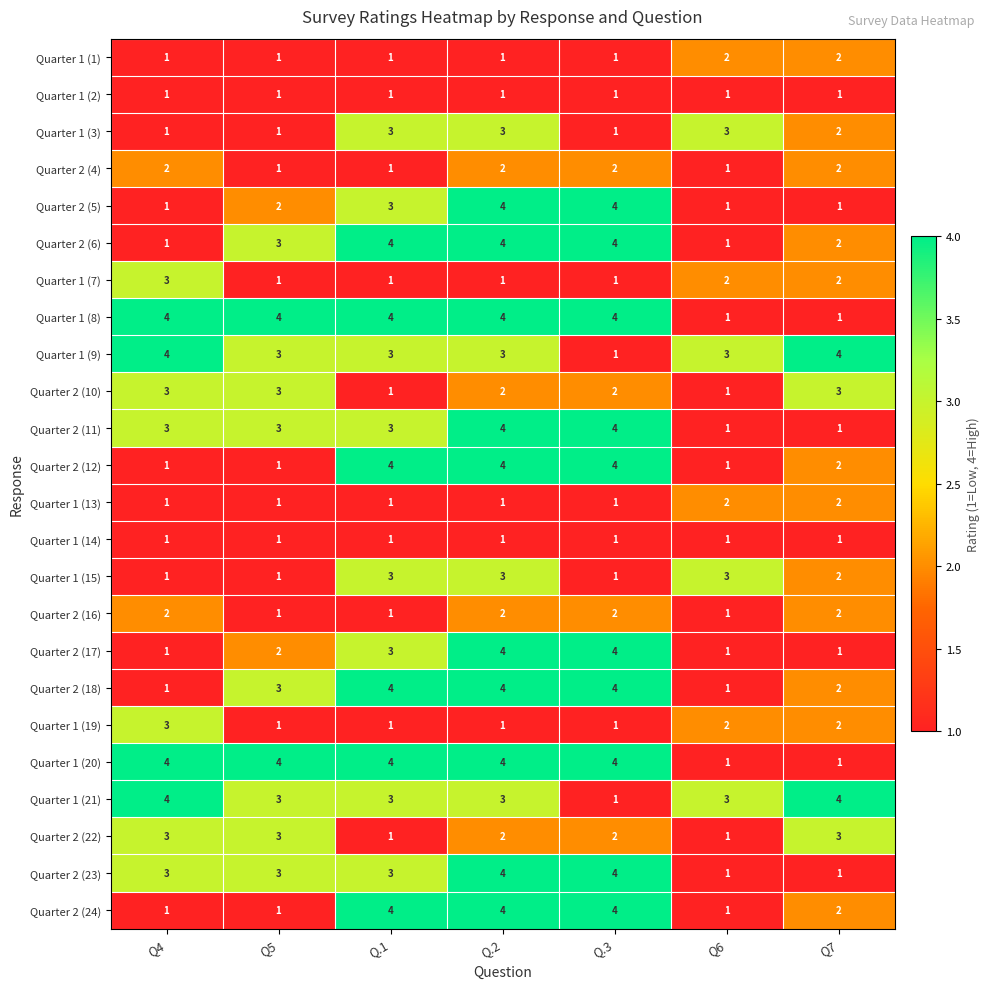

What is the greatest value displayed?

4